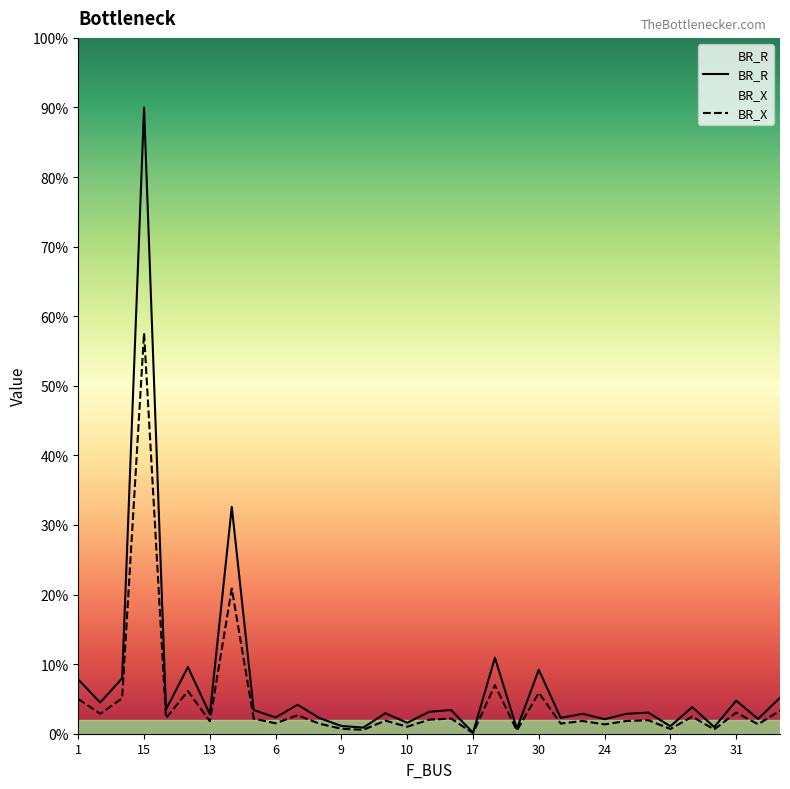

Does the chart have visible grid lines?

No